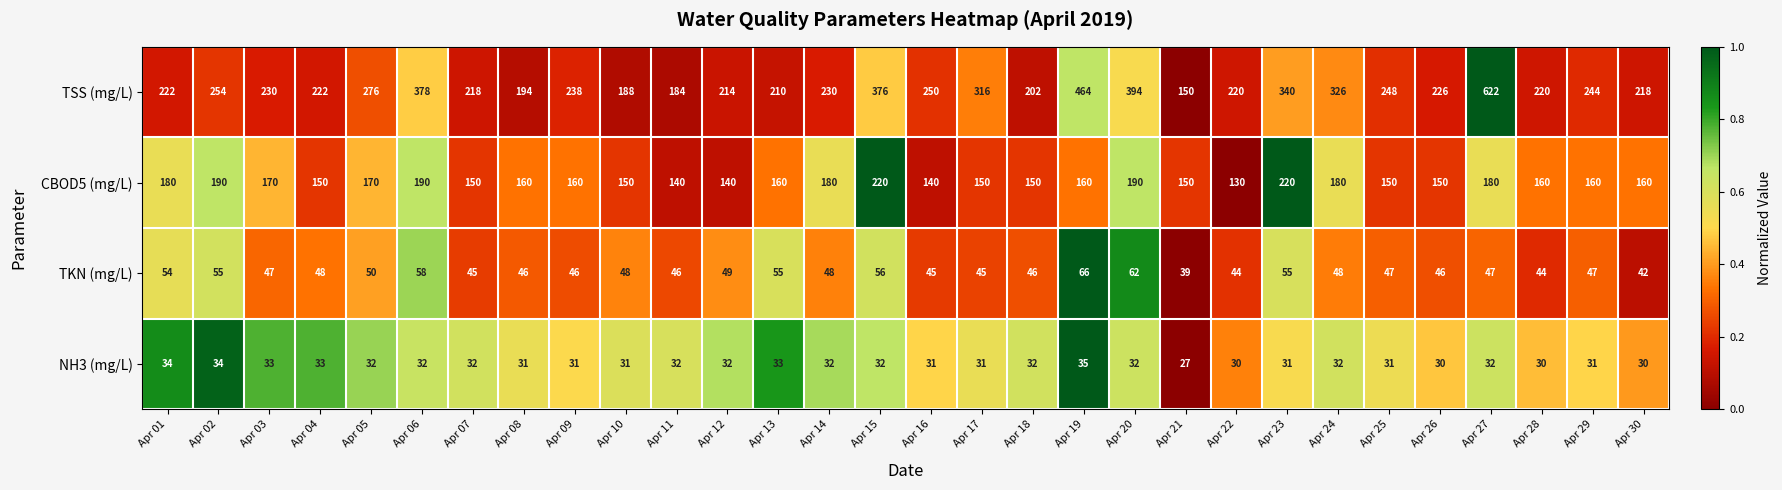

What value does the CBOD5 (mg/L) series have at Apr 28?

160